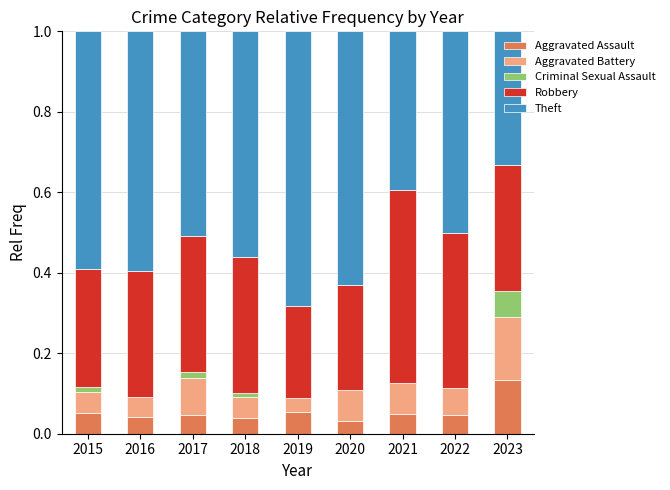

True or false: Aggravated Assault has a value of 0.1 at 2019.

True